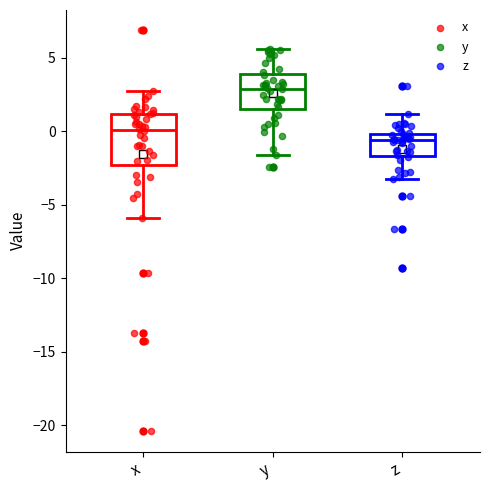

Which box's median line is the lowest?

z